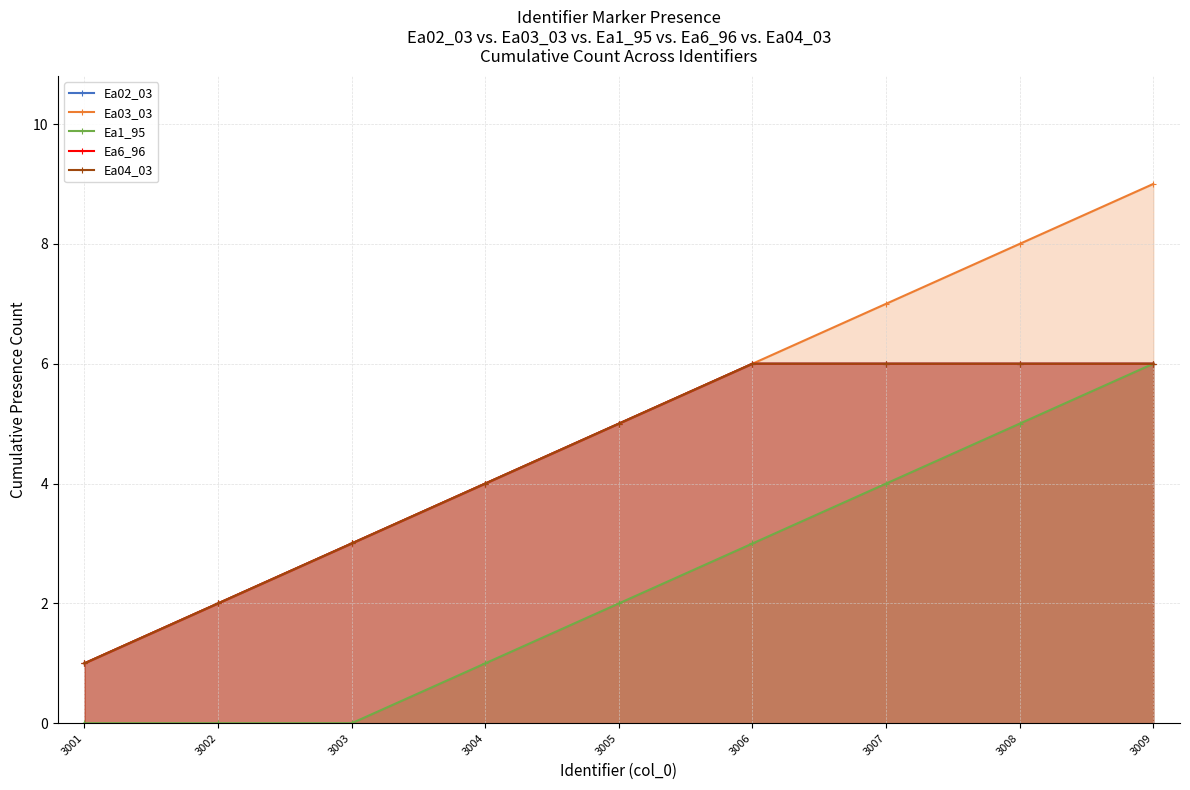

Which series has the largest range (max minus min)?

Ea03_03